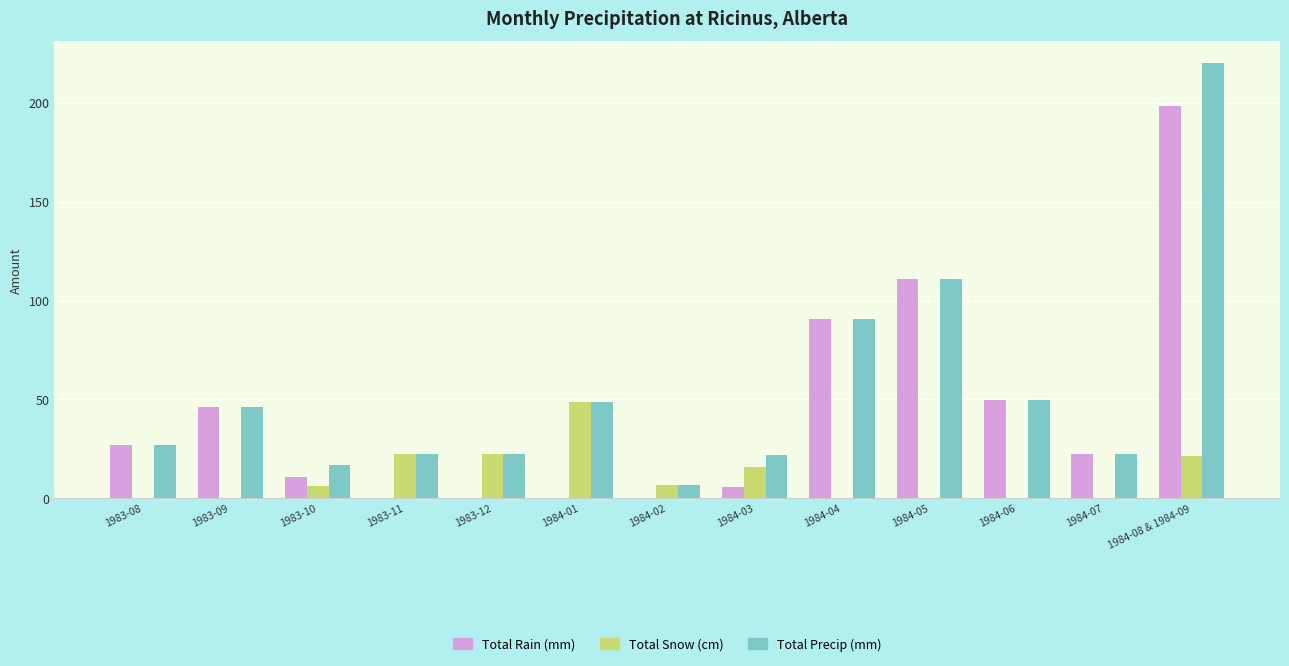

How many groups of bars are there?

13